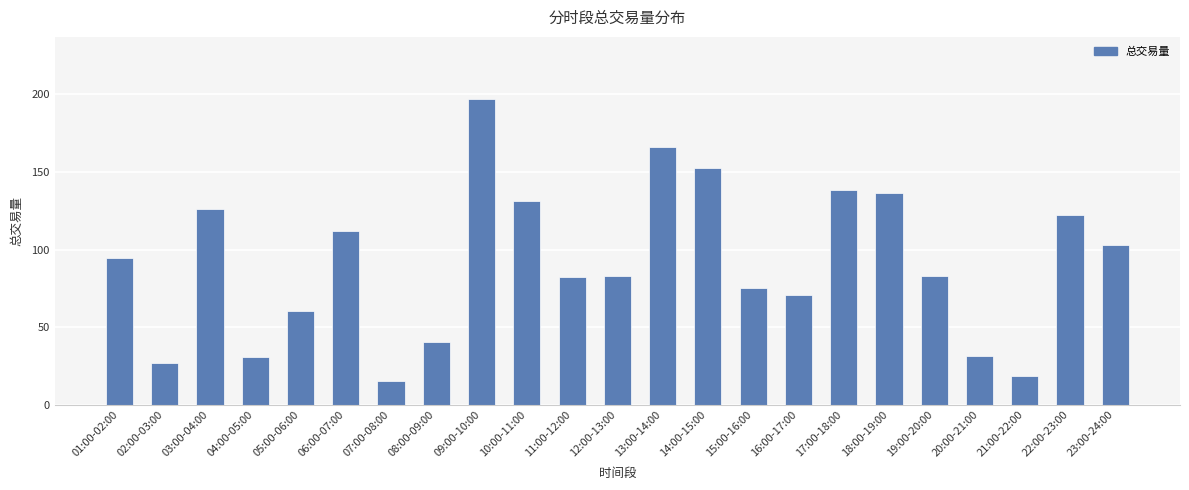

What is the label of the 6th bar from the right?

18:00-19:00